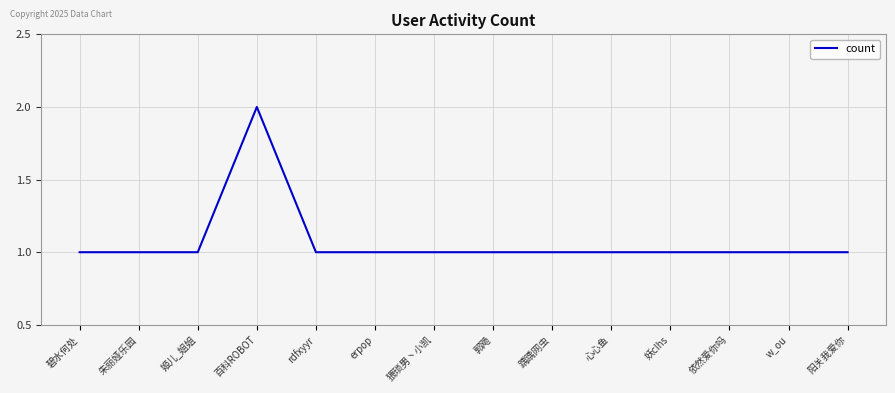

Approximately how many times larger is the value at 姬儿_姐姐 compared to w_ou?

1.0